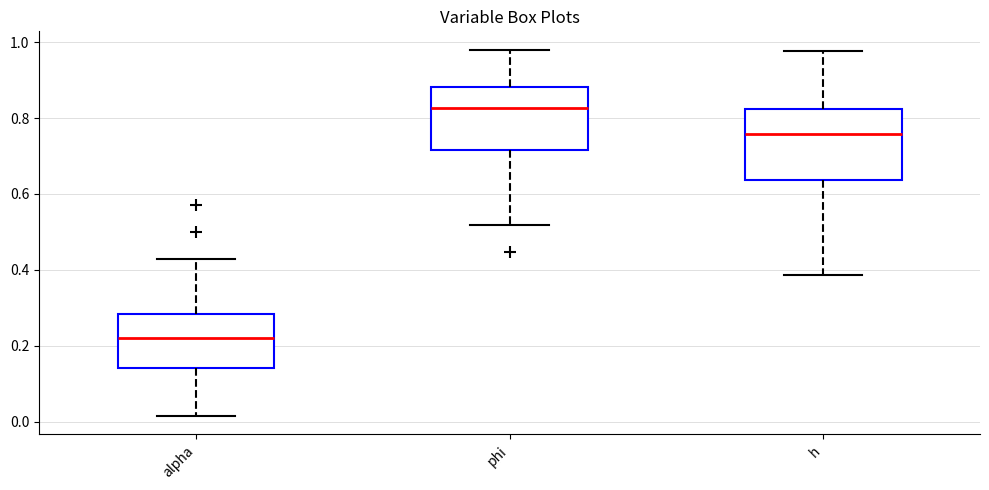

Reading left to right, transcribe this box plot: for each box, give where its median line is, the range the box spans, and where its two whiskers end, as read against the y-axis. The values are not printed on the chart, so give them approximately, as read against the axis.

alpha: median 0.22, box 0.14 to 0.28, whiskers 0.02 to 0.42
phi: median 0.82, box 0.72 to 0.88, whiskers 0.52 to 0.98
h: median 0.76, box 0.64 to 0.82, whiskers 0.38 to 0.98